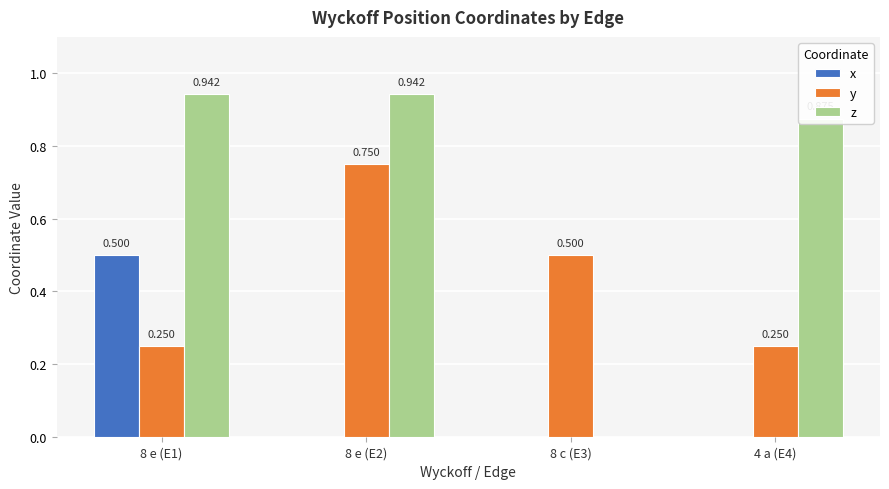

Which series changed the most between 8 e (E1) and 8 c (E3)?

z